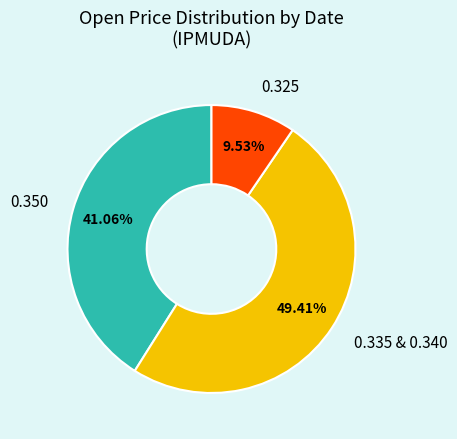

Rank the categories by value from lowest to highest.

0.325, 0.350, 0.335 & 0.340